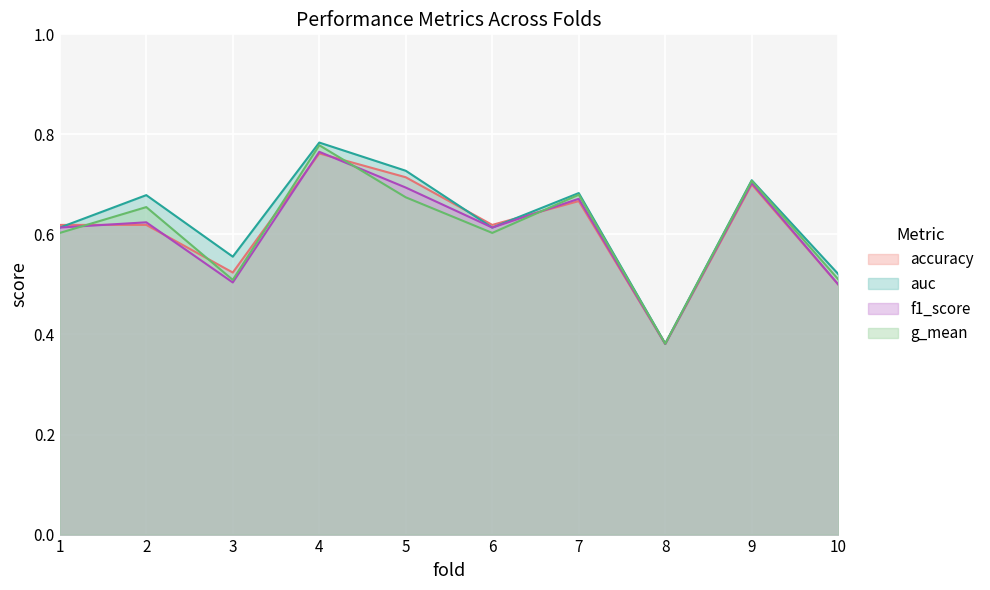

How many lines are shown in the chart?

4